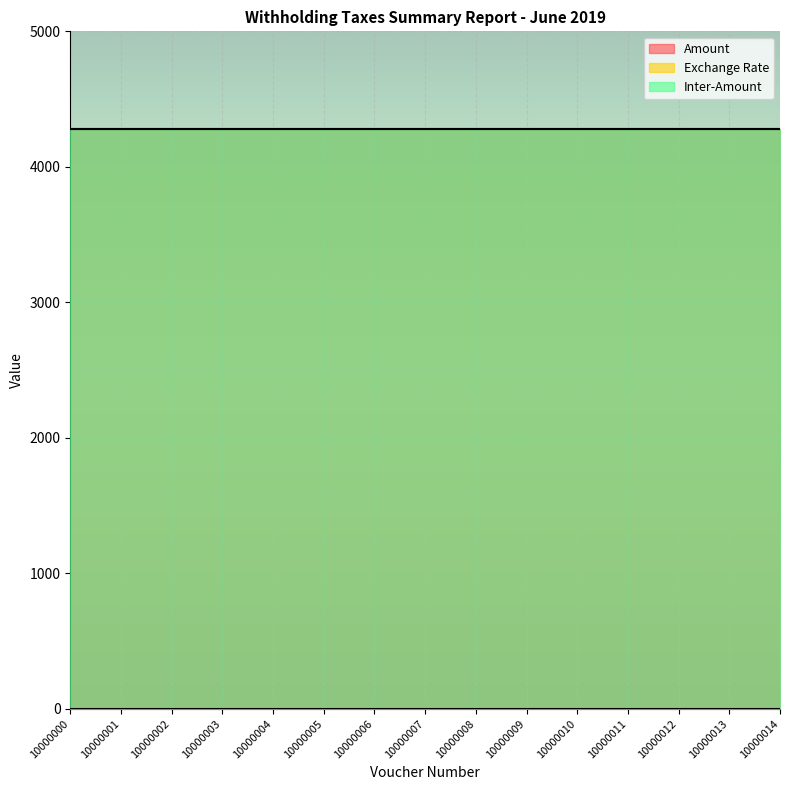

Which series has the largest range (max minus min)?

Amount